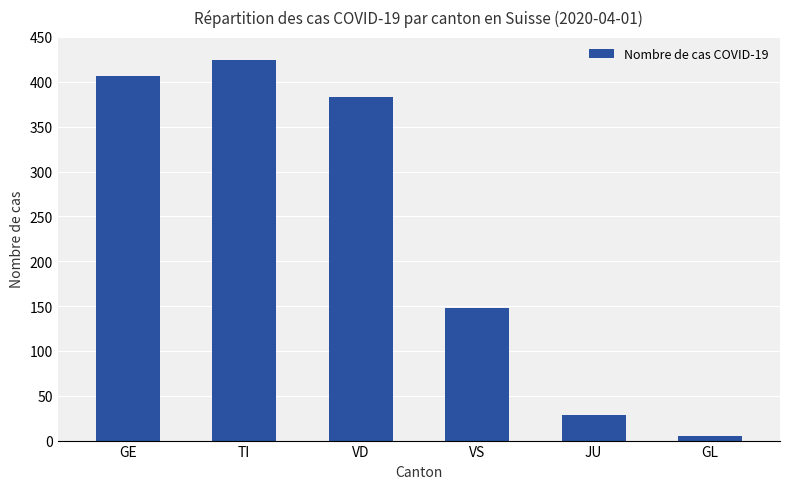

Reading left to right, extract all data points from this chart.

406	424	383	148	29	5